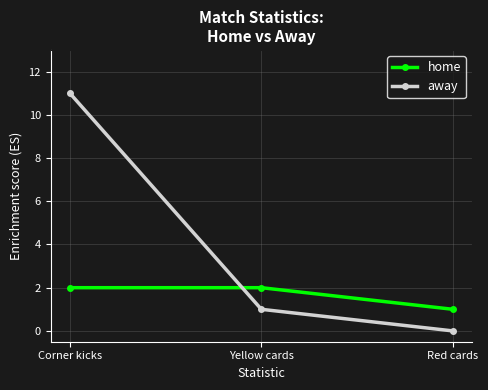

Rank the series by their average value, from lowest to highest.

home, away